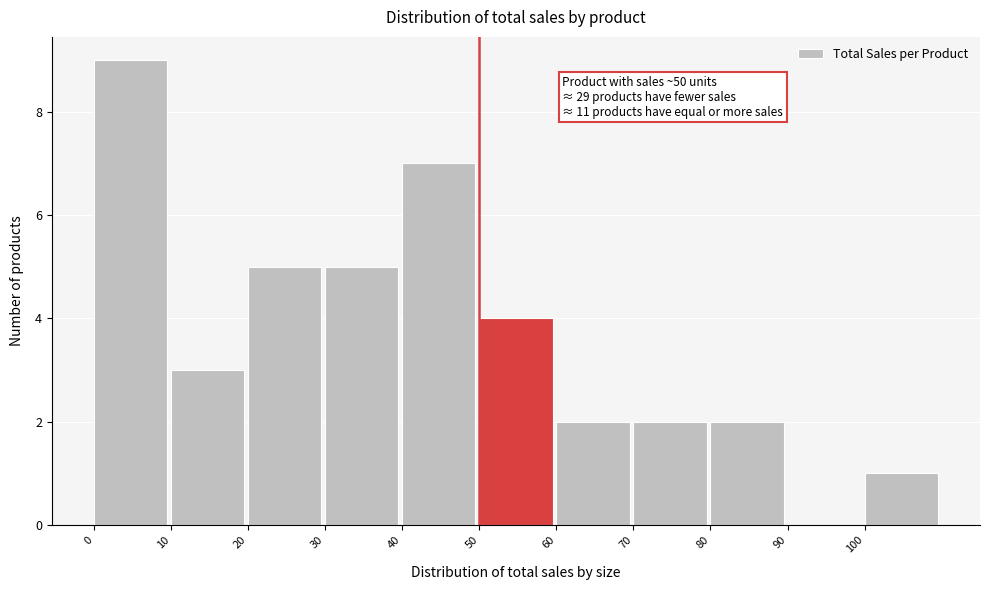

Which range on the x-axis has the tallest bar?

0 to 10